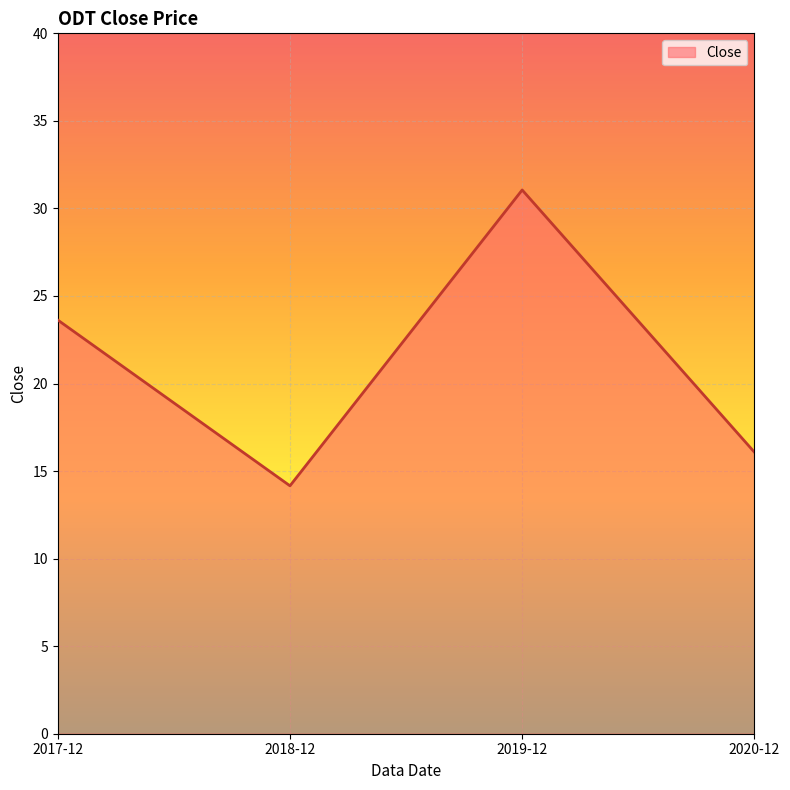

Reading left to right, list all the values displayed in this chart.

23.6	14.2	31.1	16.1